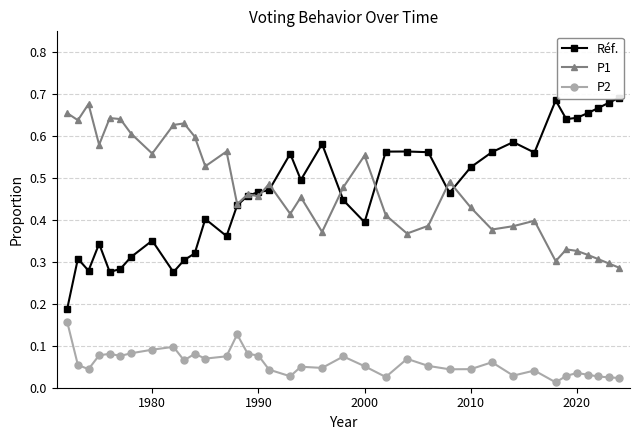

Reading left to right, what are all the values shown in this chart?

Réf.: 0.2	0.3	0.3	0.3	0.3	0.3	0.3	0.4	0.3	0.3	0.3	0.4	0.4	0.4	0.5	0.5	0.5	0.6	0.5	0.6	0.4	0.4	0.6	0.6	0.6	0.5	0.5	0.6	0.6	0.6	0.7	0.6	0.6	0.7	0.7	0.7	0.7
P1: 0.7	0.6	0.7	0.6	0.6	0.6	0.6	0.6	0.6	0.6	0.6	0.5	0.6	0.4	0.5	0.5	0.5	0.4	0.5	0.4	0.5	0.6	0.4	0.4	0.4	0.5	0.4	0.4	0.4	0.4	0.3	0.3	0.3	0.3	0.3	0.3	0.3
P2: 0.2	0.1	0.0	0.1	0.1	0.1	0.1	0.1	0.1	0.1	0.1	0.1	0.1	0.1	0.1	0.1	0.0	0.0	0.1	0.0	0.1	0.1	0.0	0.1	0.1	0.0	0.0	0.1	0.0	0.0	0.0	0.0	0.0	0.0	0.0	0.0	0.0